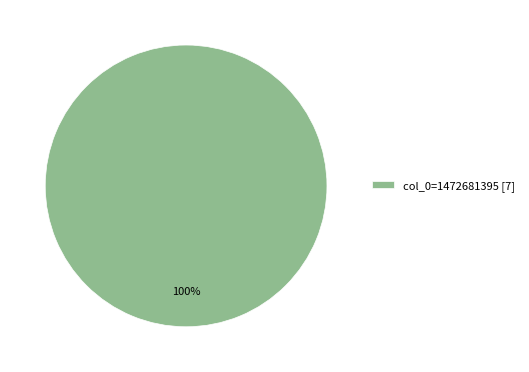

Is it true that col_0=1472681395 [7] is 89% of the pie?

False